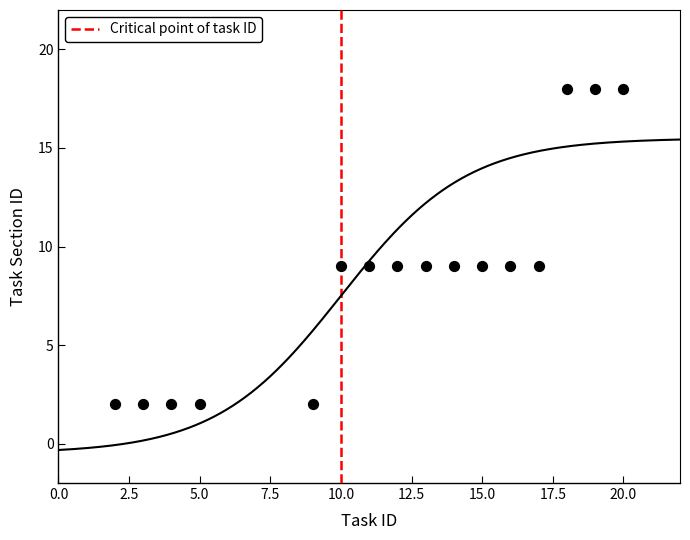

What is the range of Y values (max minus min)?

16